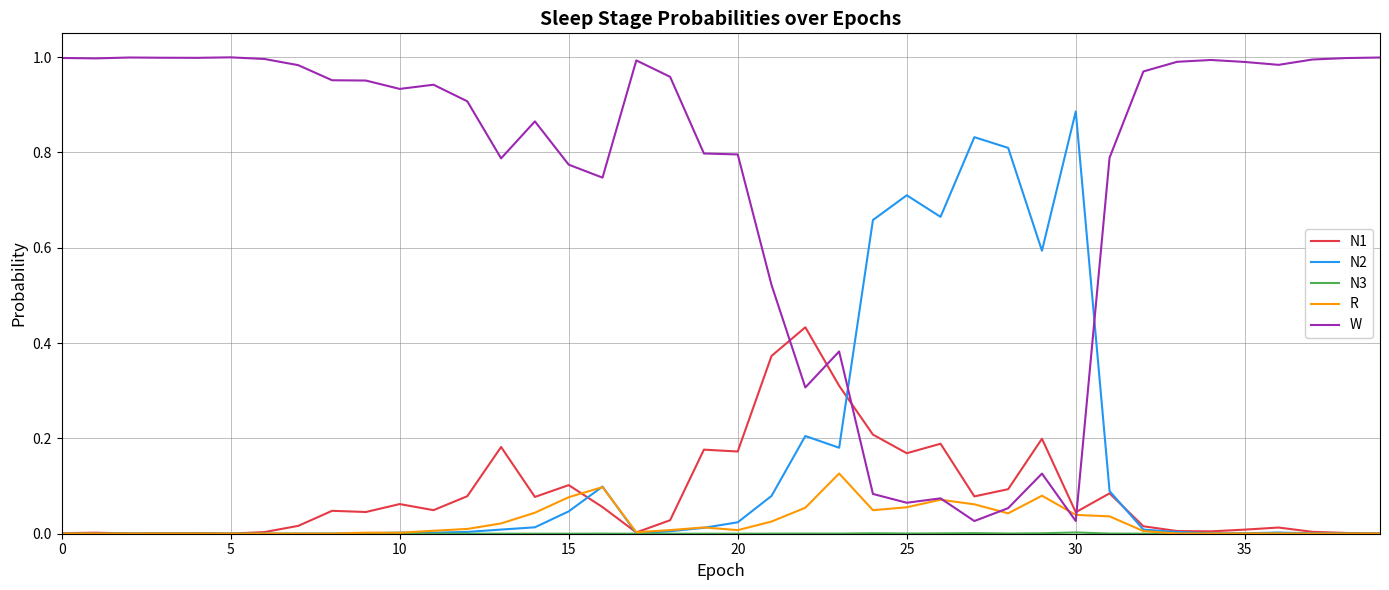

Which series has the widest spread of values?

W